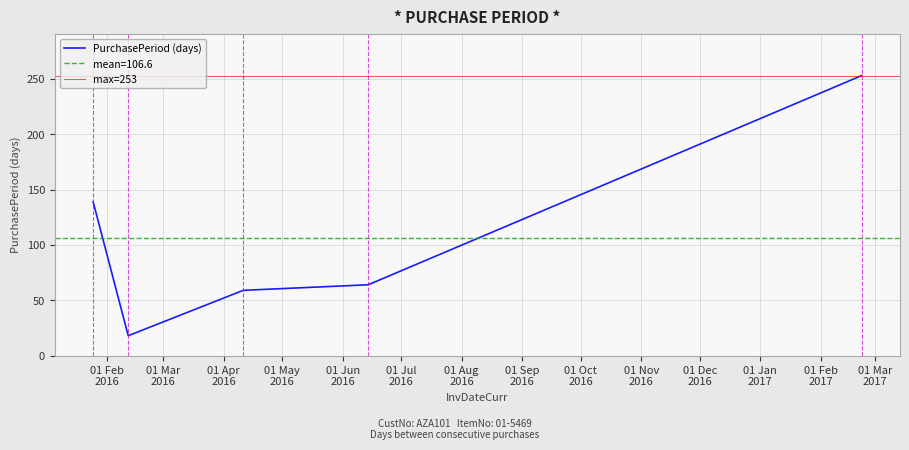

Where is the first local minimum?

2016-02-12